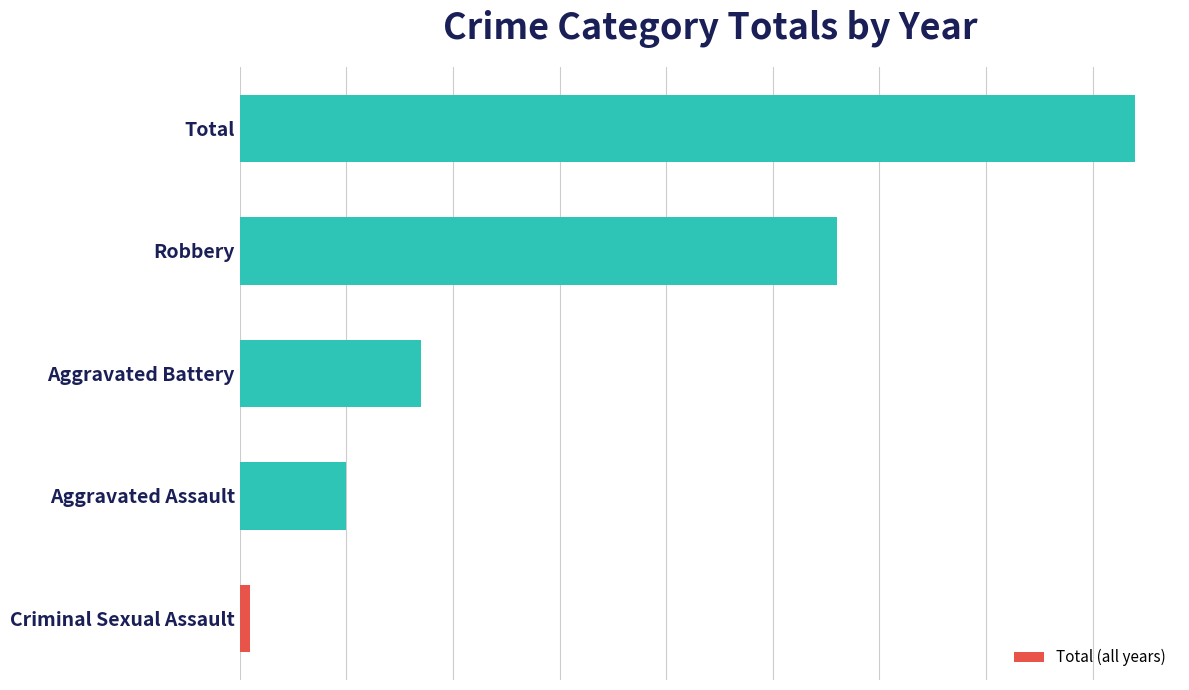

What is the smallest value displayed?

1